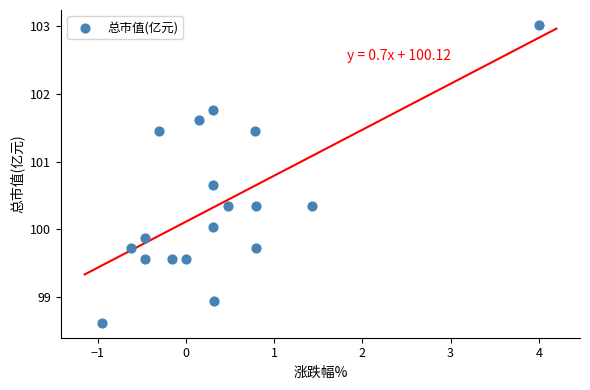

What is the range of Y values (max minus min)?

4.4